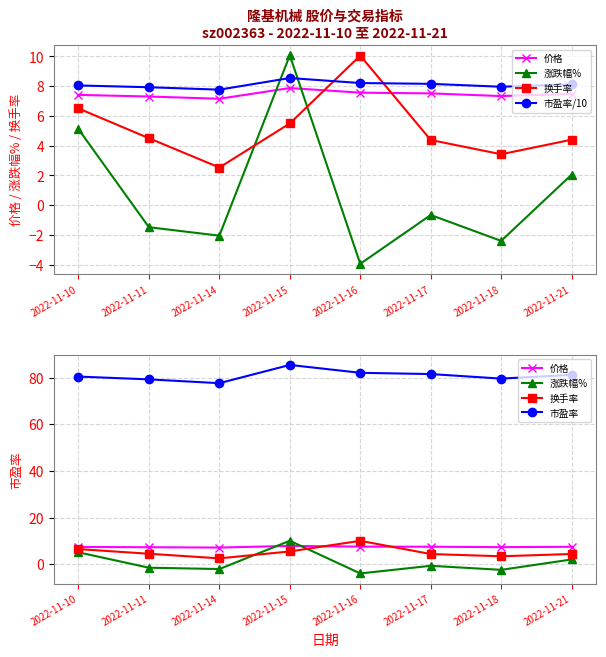

Between 2022-11-15 and 2022-11-18, which is larger?

2022-11-15